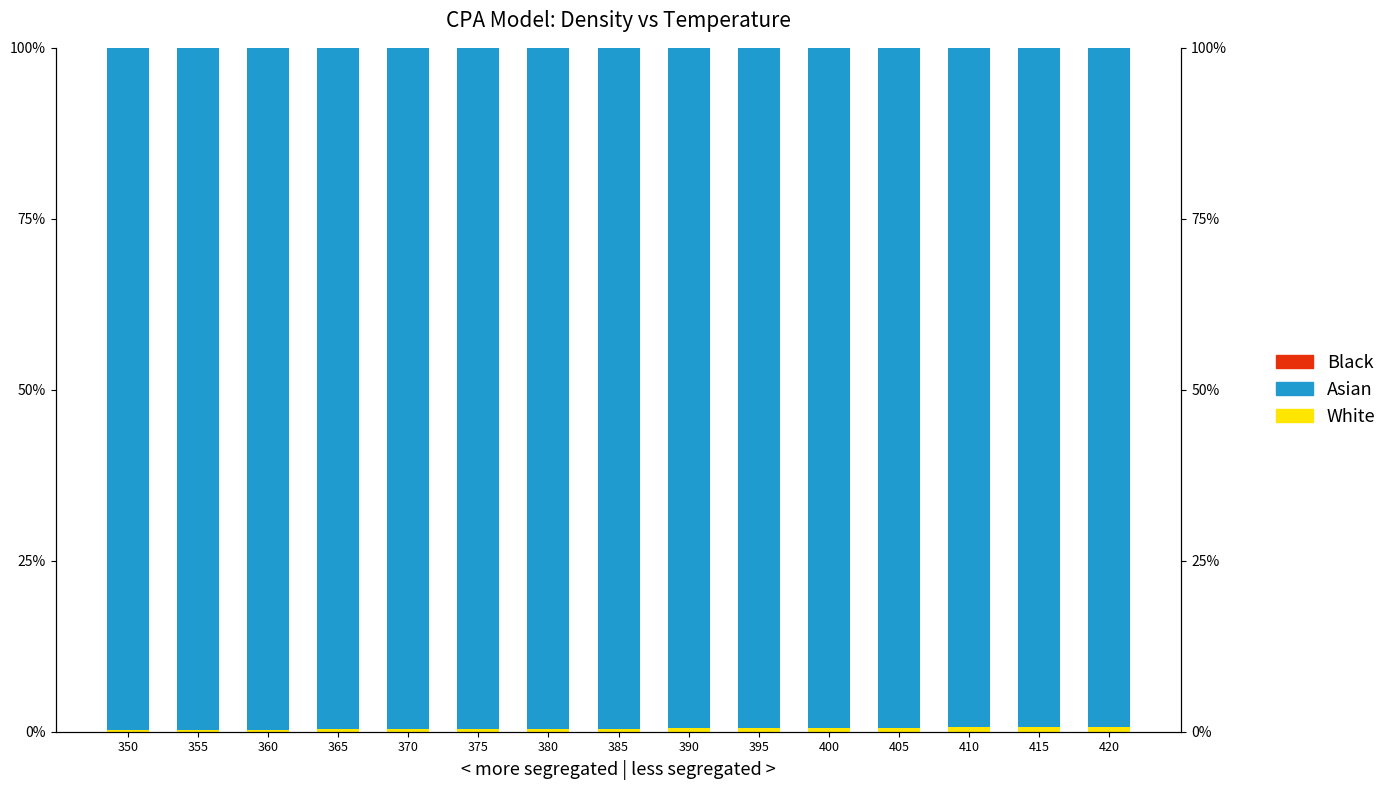

What is the value of the White bar at the 2nd from the left?

0.3